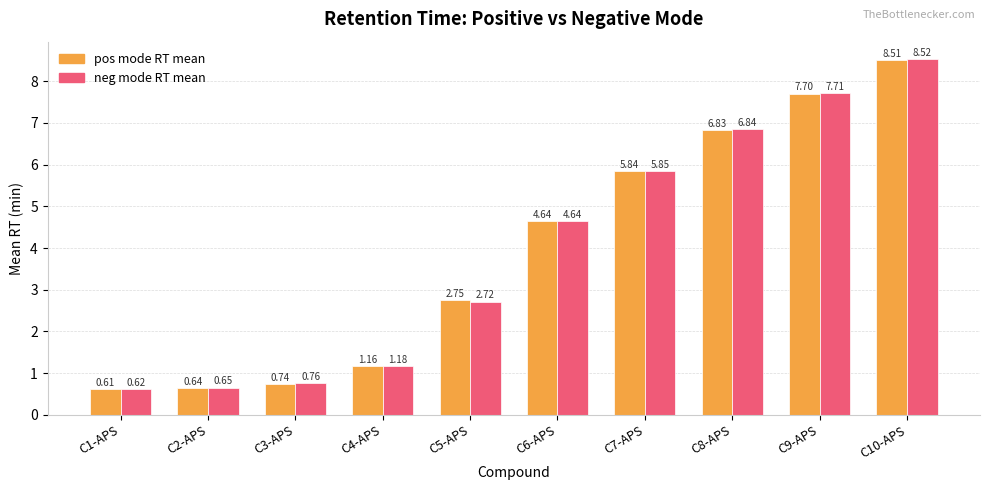

Is the value of pos mode RT mean at C9-APS greater than the value of neg mode RT mean at C5-APS?

Yes